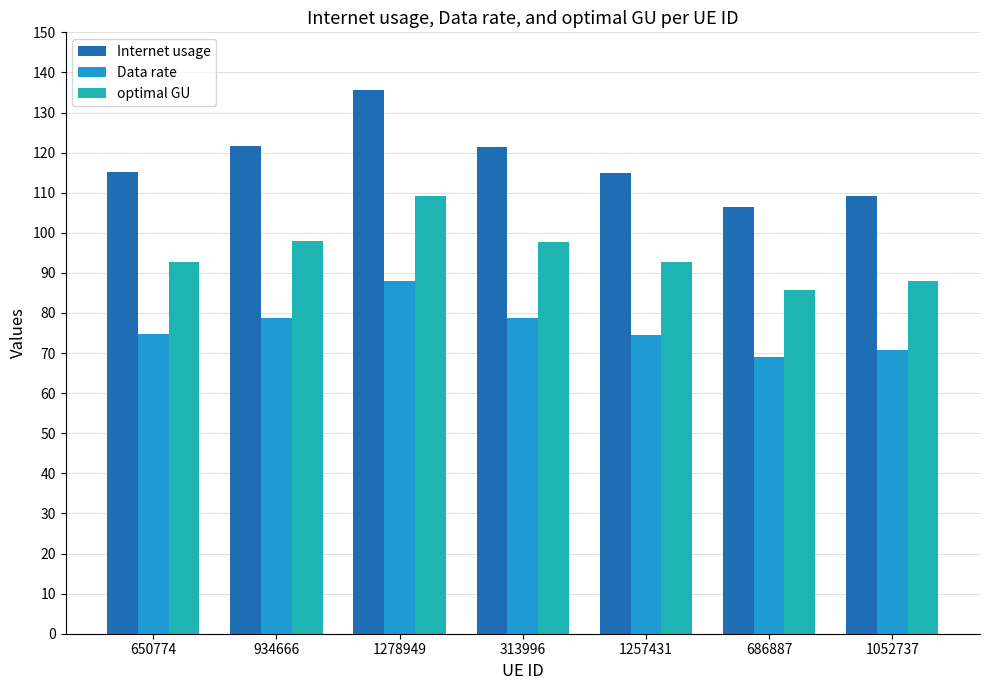

What is the sum of all Internet usage values?

824.0